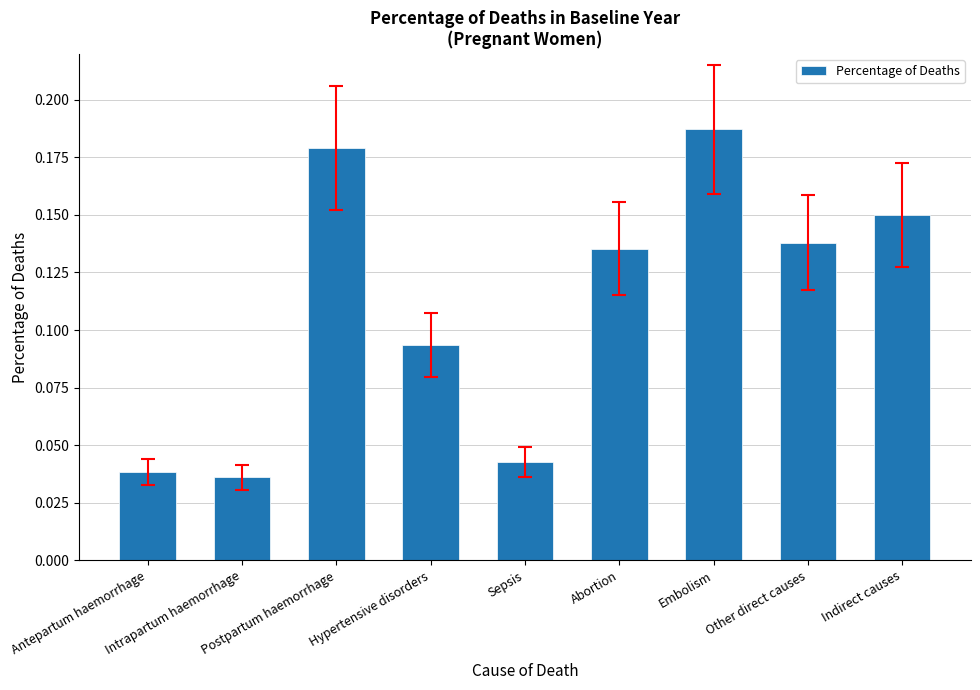

Are the bars grouped side by side (vs. stacked)?

No